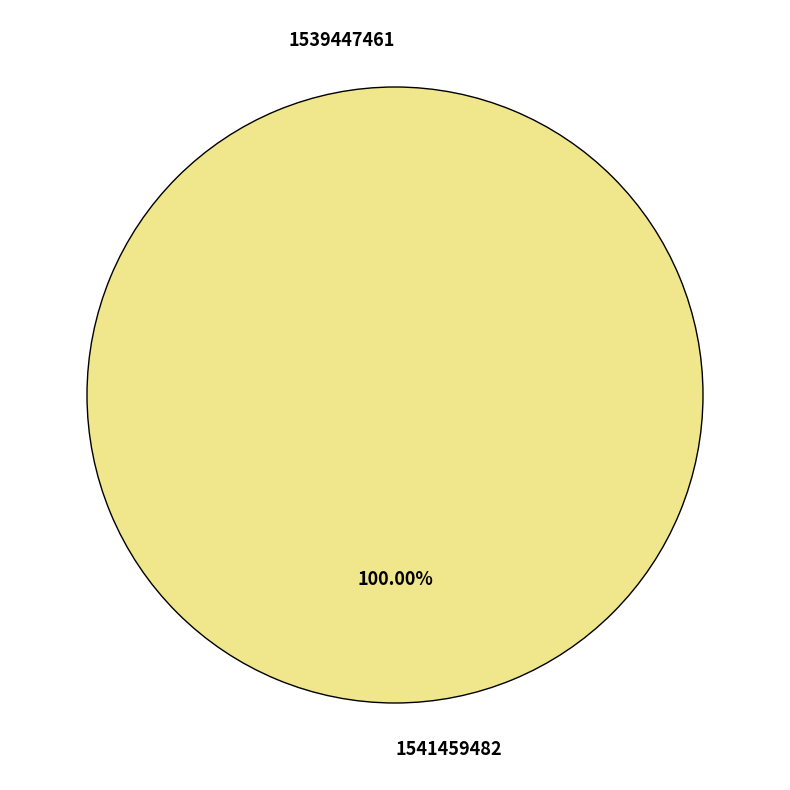

Does 1539447461 account for over 50% of the chart?

No